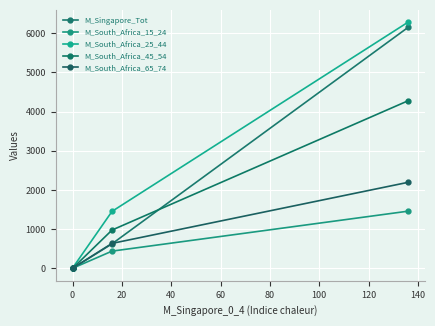

What is the difference between the maximum and minimum values in the M_South_Africa_25_44 series?

6276